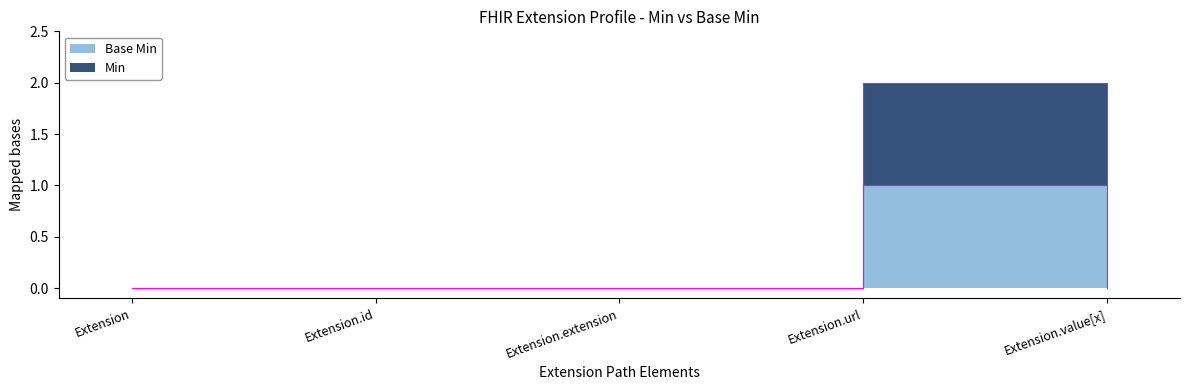

The chart shows a value of 1 at Extension.url. True or false?

True